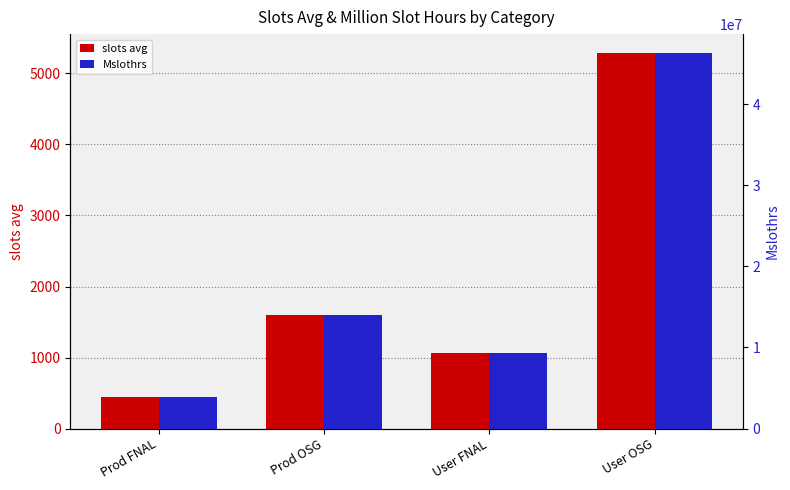

Are the bars horizontal?

No